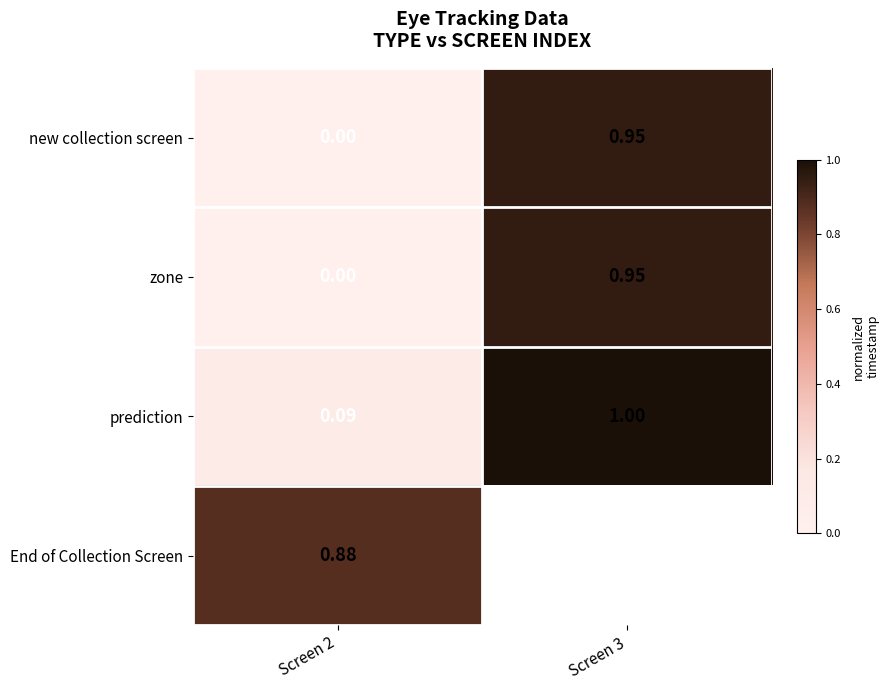

Read the new collection screen value at Screen 3.

0.9